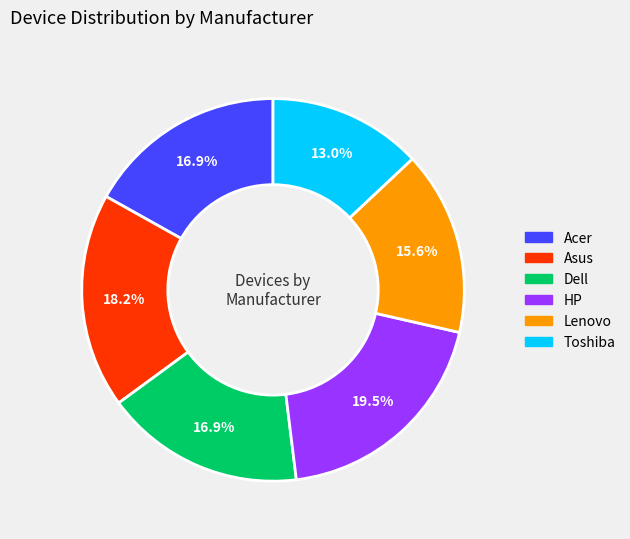

Is there any slice that represents more than half of the pie?

No